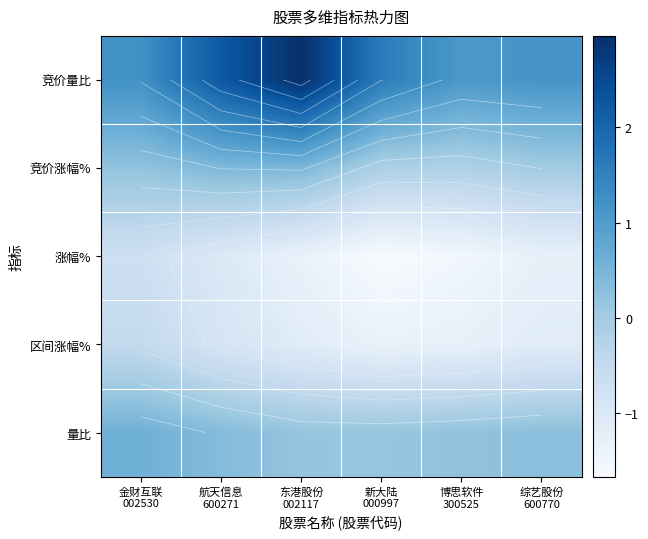

What is the sum of all 涨幅% values?

-7.6